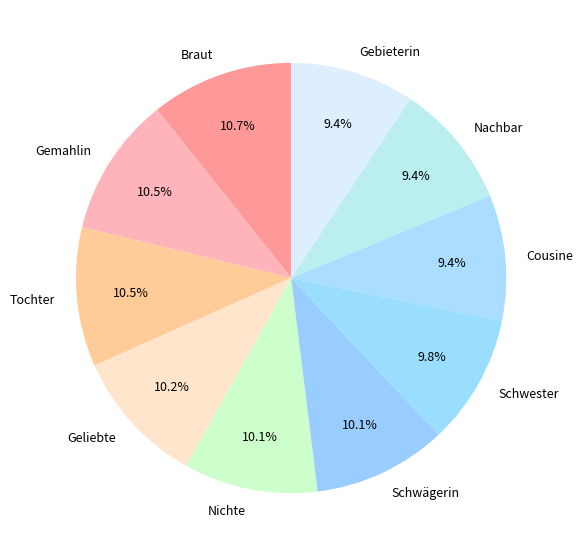

Does any single category account for the majority?

No